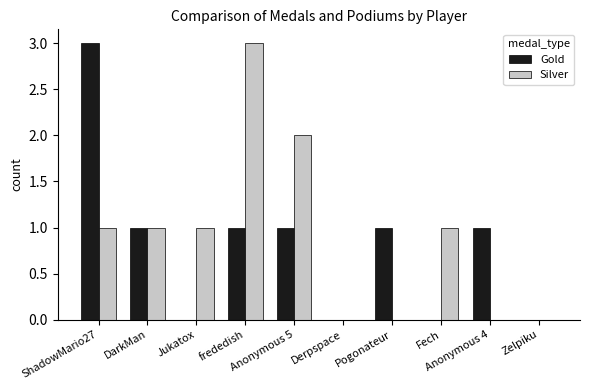

What is the maximum value shown in the chart?

3